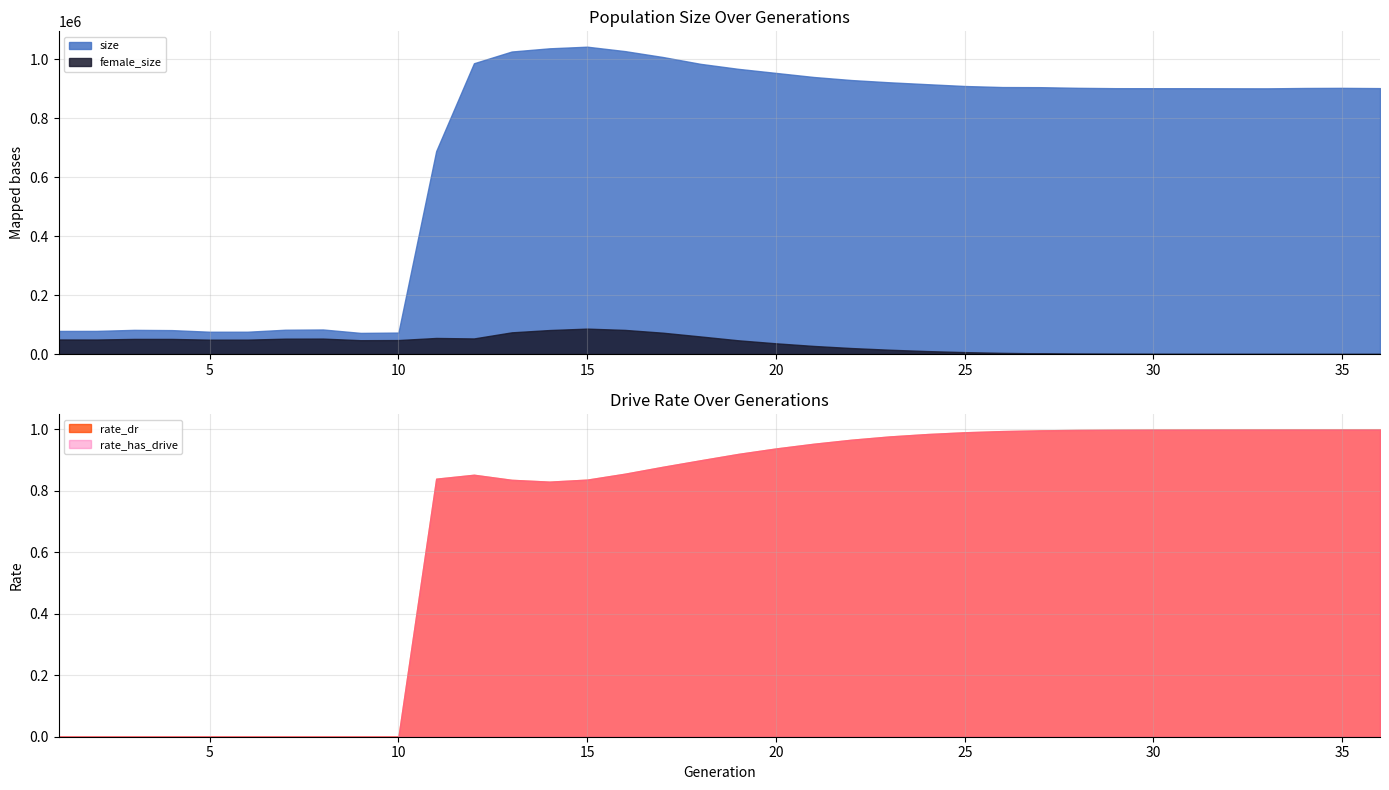

What are all the series names shown in the legend?

size, female_size, rate_dr, rate_has_drive